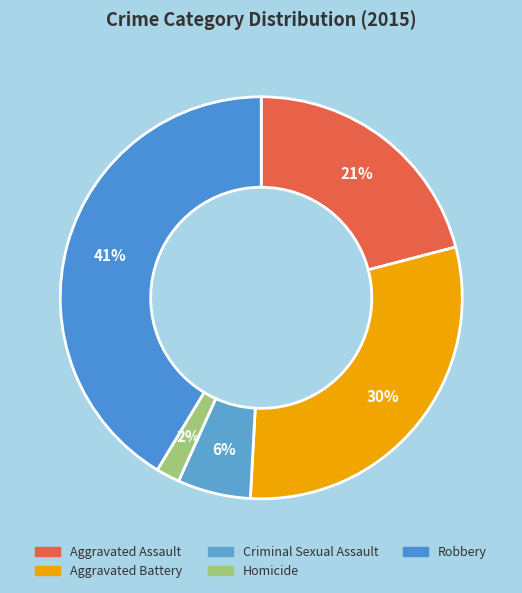

True or false: Aggravated Battery accounts for 30% of the total.

True